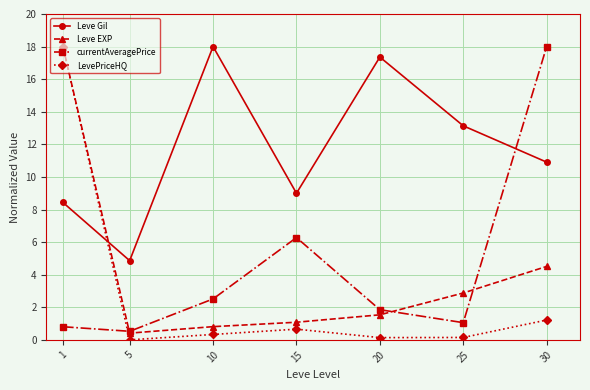

Between 5 and 20, which series saw the biggest shift?

Leve Gil